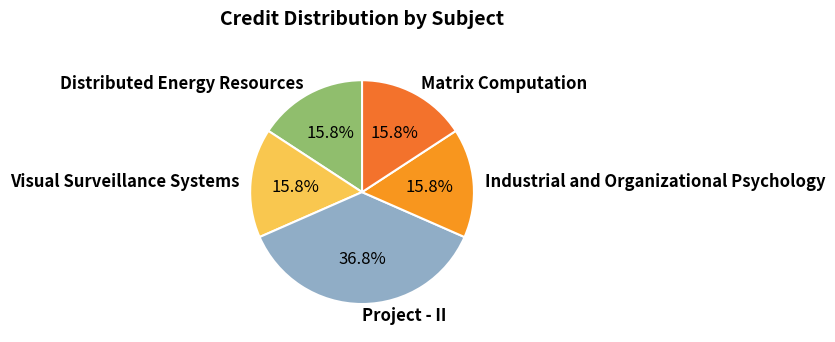

Does Visual Surveillance Systems represent more than half of the total?

No